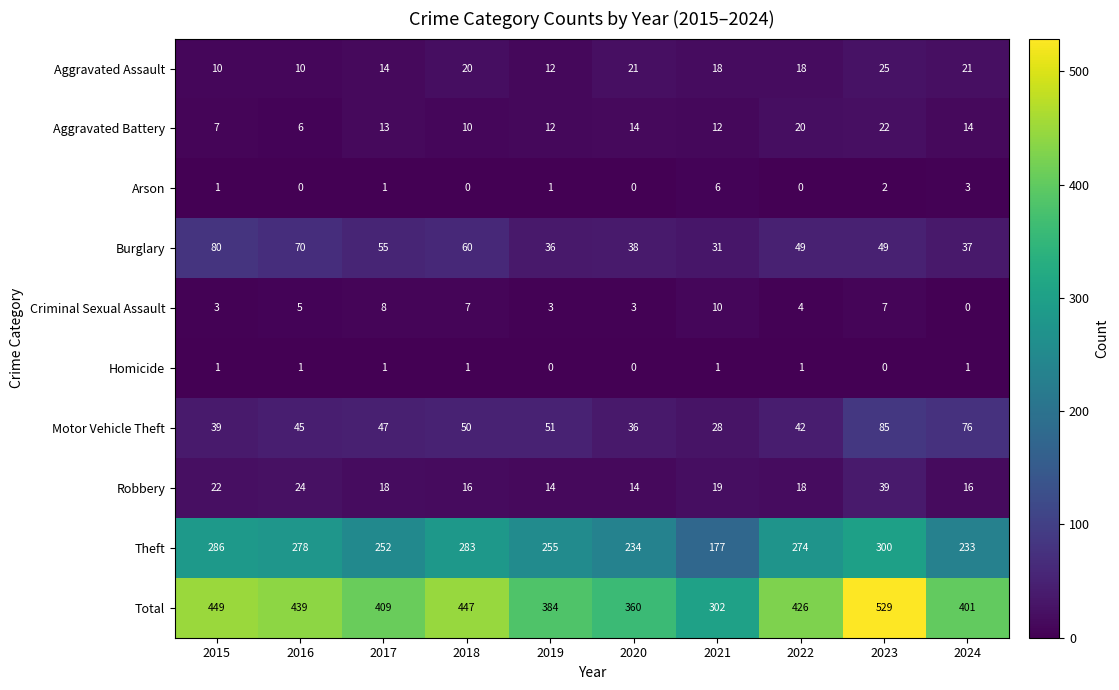

What is the approximate value of Motor Vehicle Theft at 2020?

36